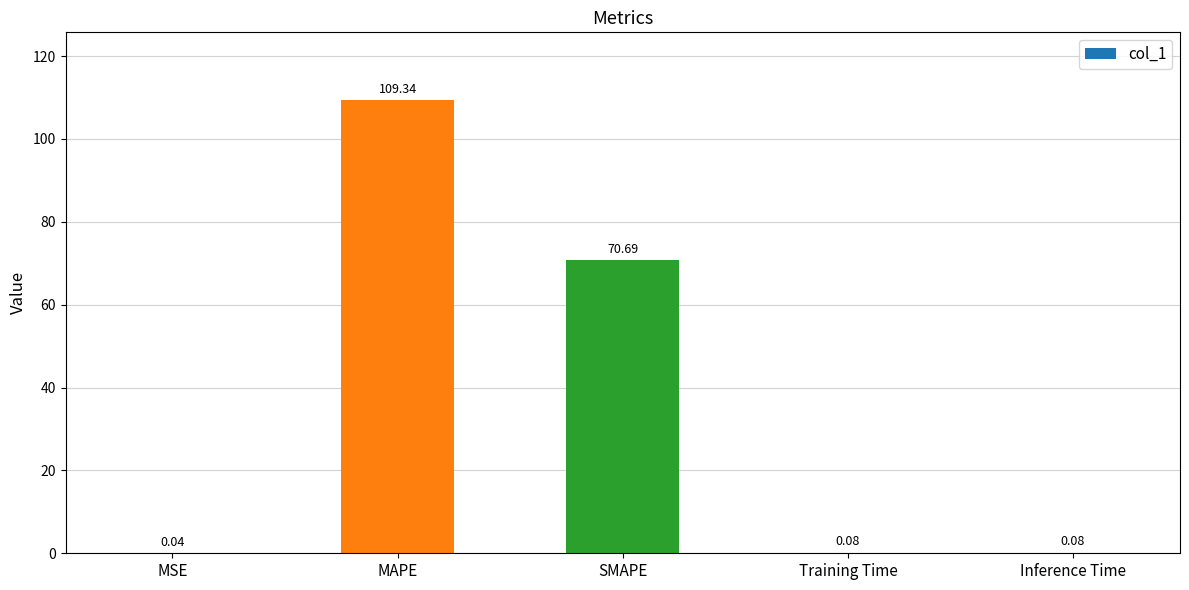

Which category has the highest value across all series?

MAPE